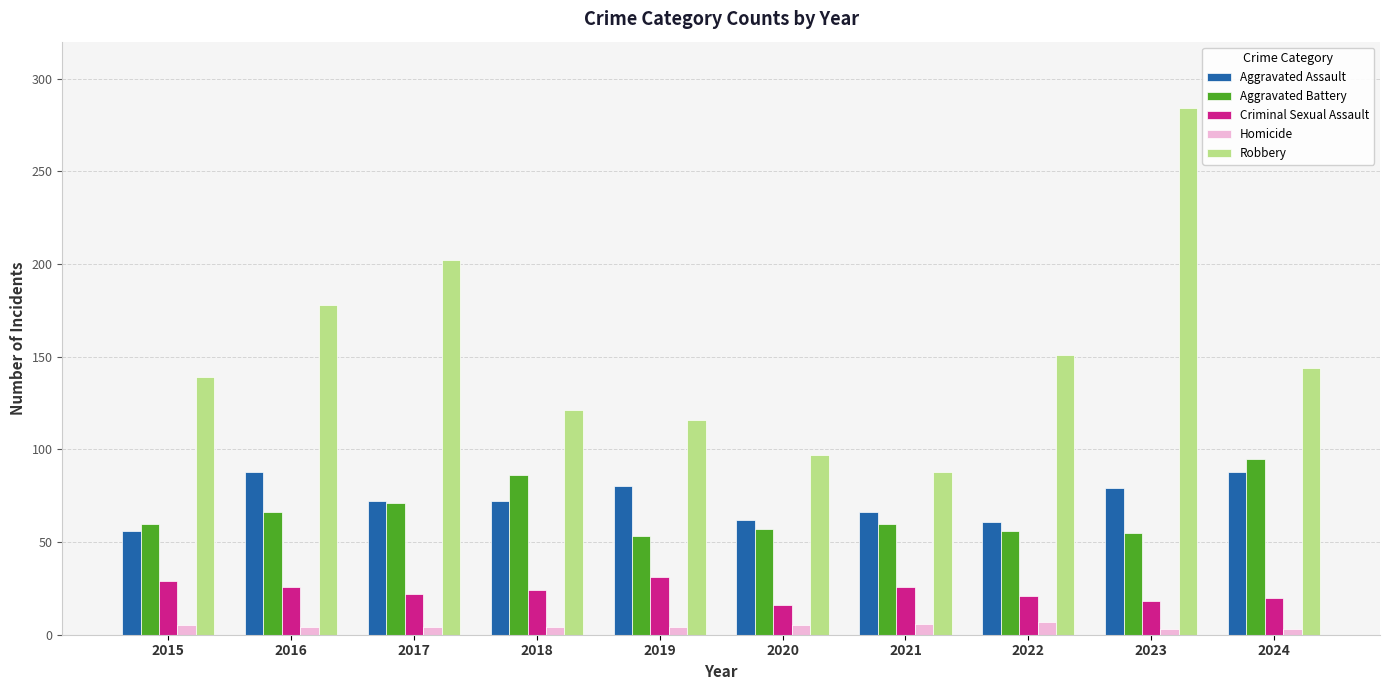

Where is Robbery nearest to the value 186?

2016